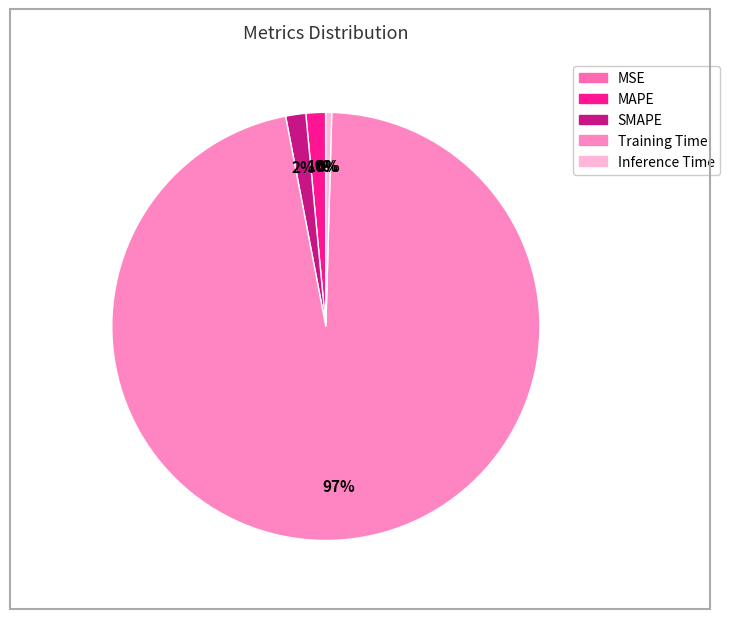

To the nearest percent, what is the difference between the Inference Time and SMAPE slice percentages?

1%